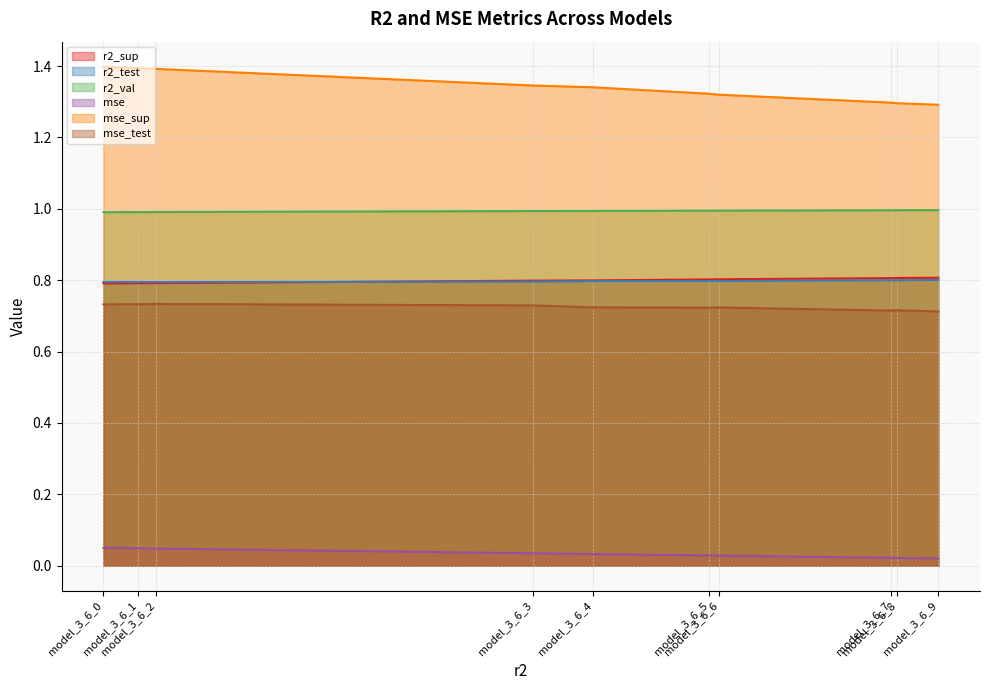

True or false: mse_test has a value of 0.7 at model_3_6_3.

True